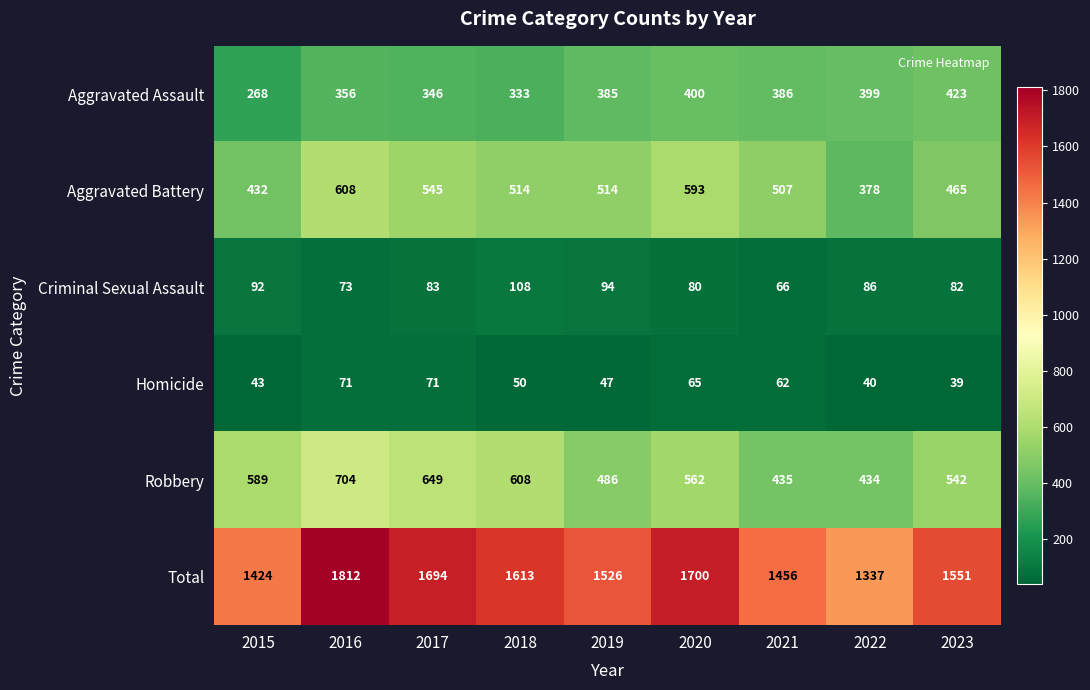

Where is Aggravated Battery nearest to the value 493?

2021